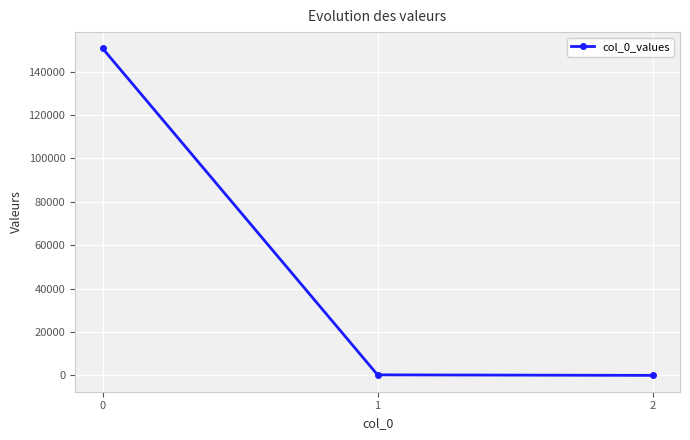

What is the sum of all values?

150894.9